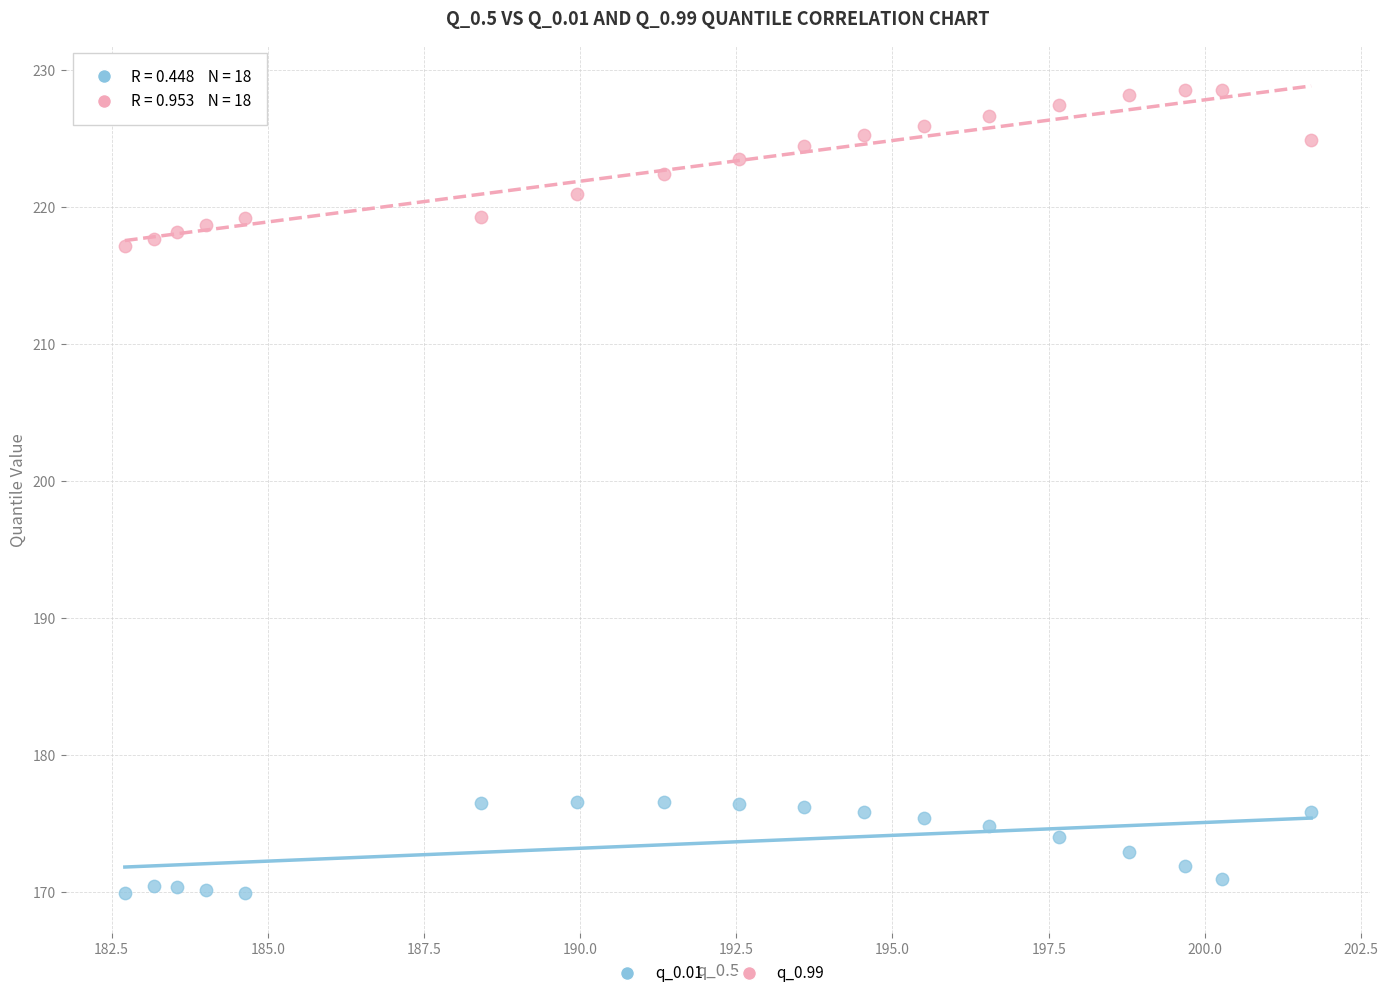

Across all data points, what is the range of Y values (max minus min)?

58.7